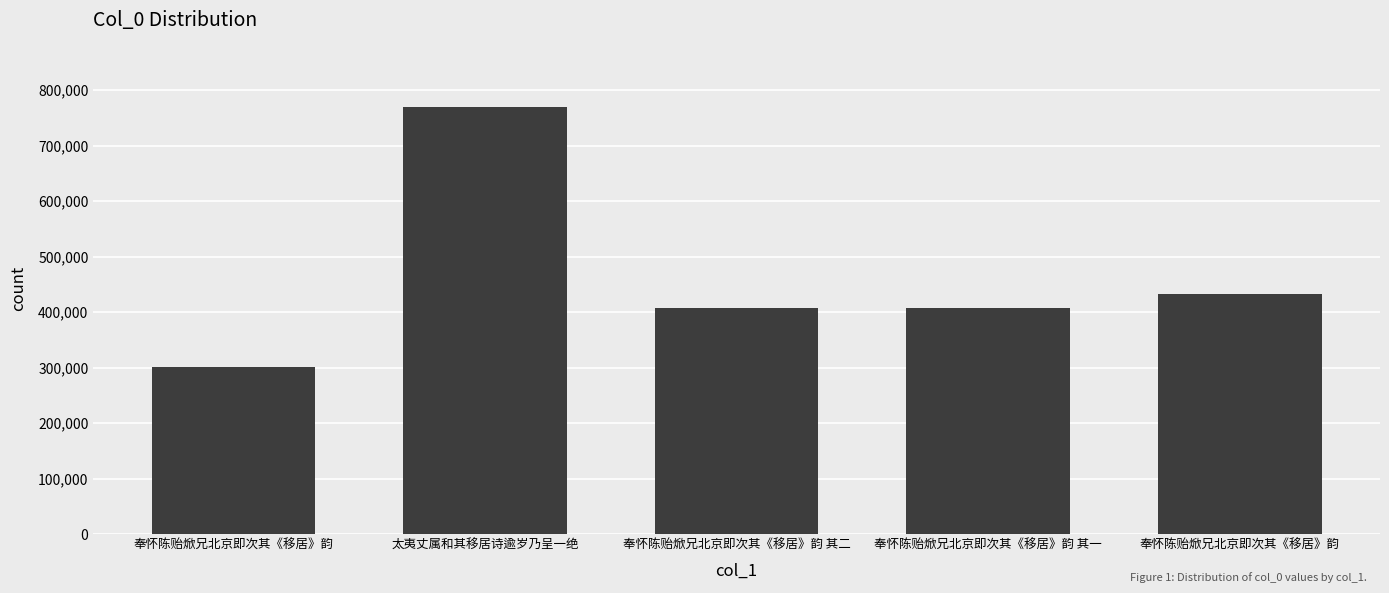

Rank the categories by value from highest to lowest.

太夷丈属和其移居诗逾岁乃呈一绝, 奉怀陈贻焮兄北京即次其《移居》韵, 奉怀陈贻焮兄北京即次其《移居》韵 其二, 奉怀陈贻焮兄北京即次其《移居》韵 其一, 奉怀陈贻焮兄北京即次其《移居》韵